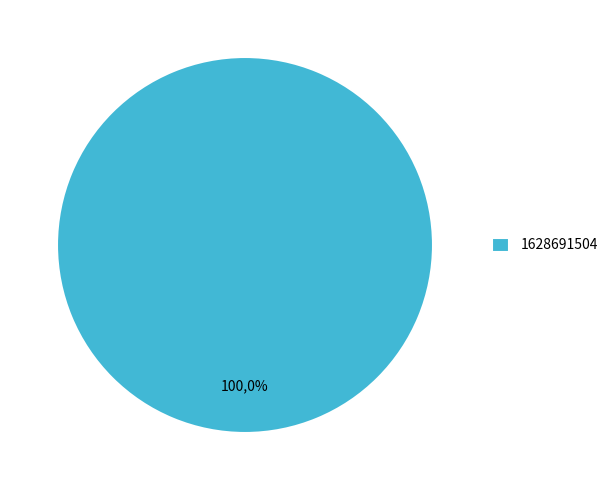

Which has a higher value, 1628691504 or 1616678178?

1628691504